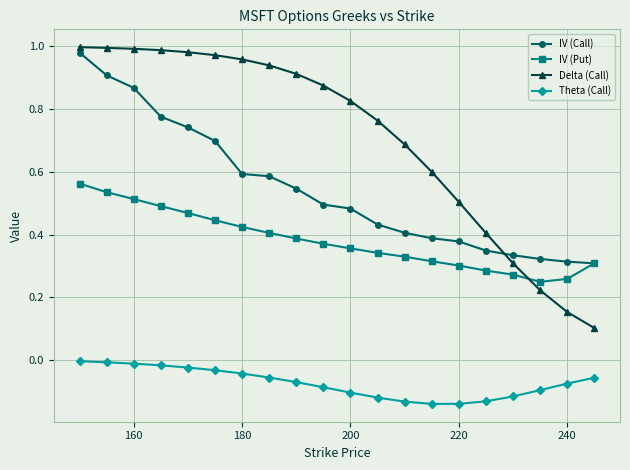

Rank the series by their average value, from lowest to highest.

Theta (Call), IV (Put), IV (Call), Delta (Call)